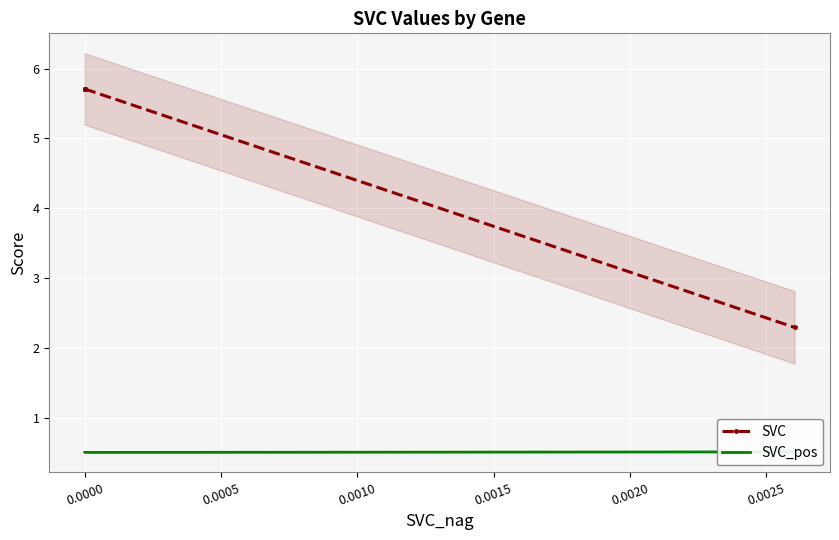

What is the highest value of the SVC series?

5.7